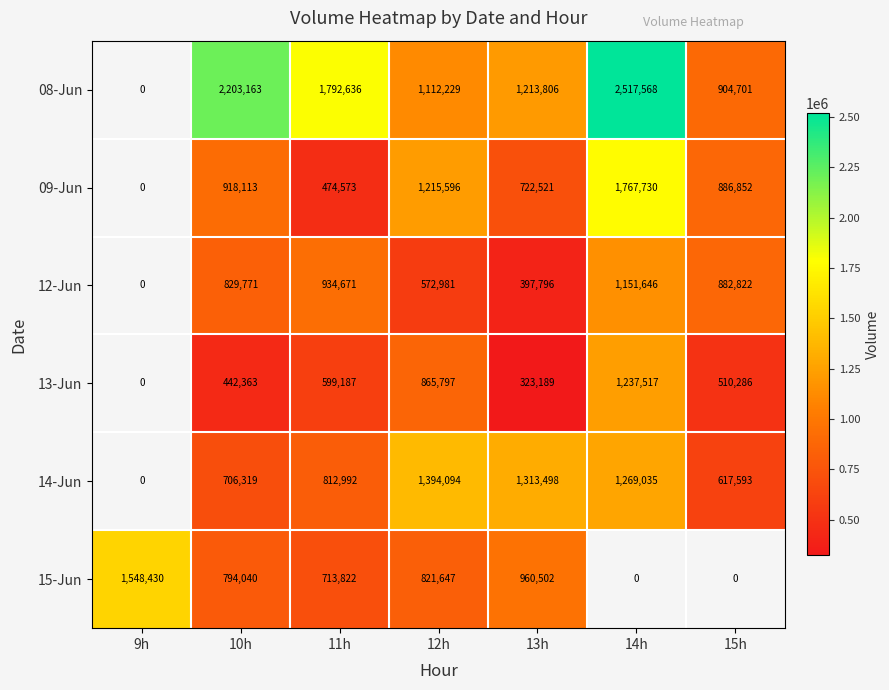

What is the sum of the 15-Jun values at 13h and 12h?

1782149